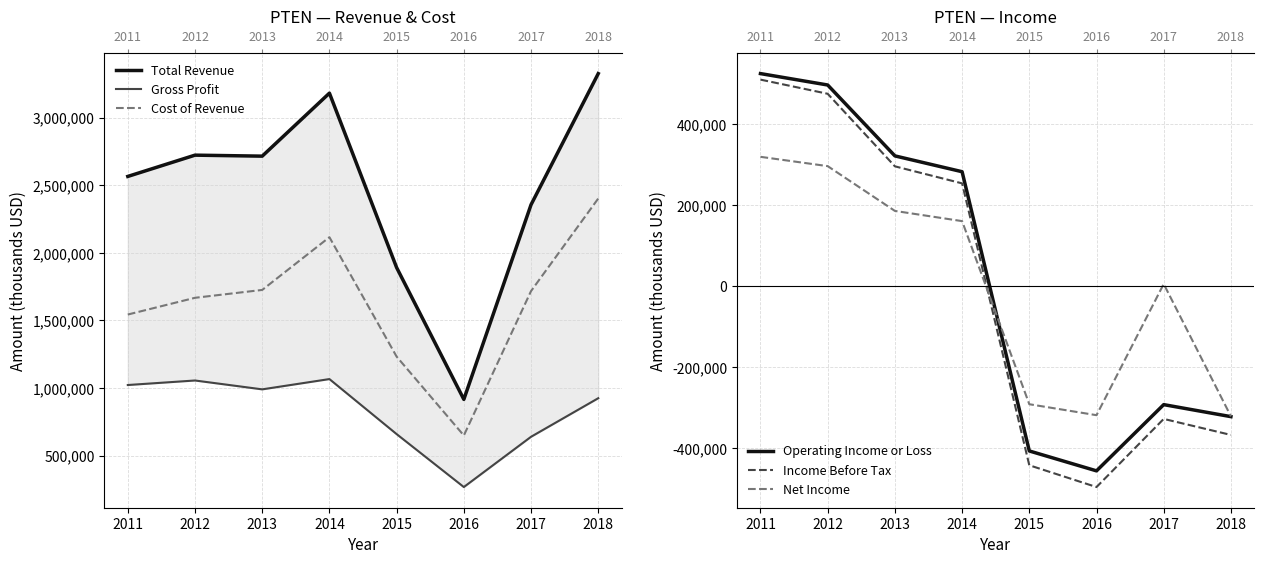

At which category does the chart reach its minimum across all series?

2016